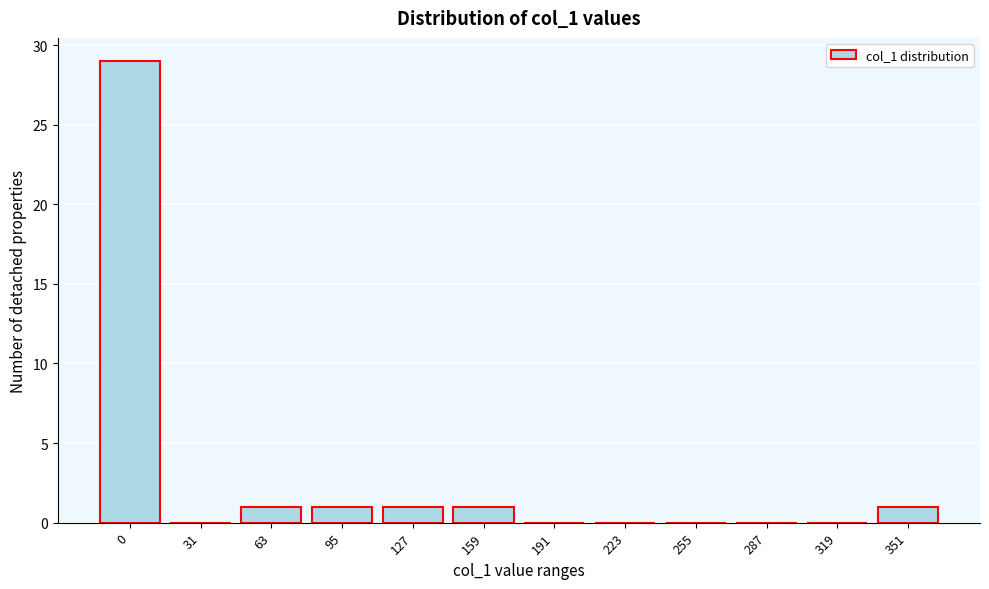

Reading left to right, list all the values displayed in this chart.

0=29	31=0	63=1	95=1	127=1	159=1	191=0	223=0	255=0	287=0	319=0	351=1